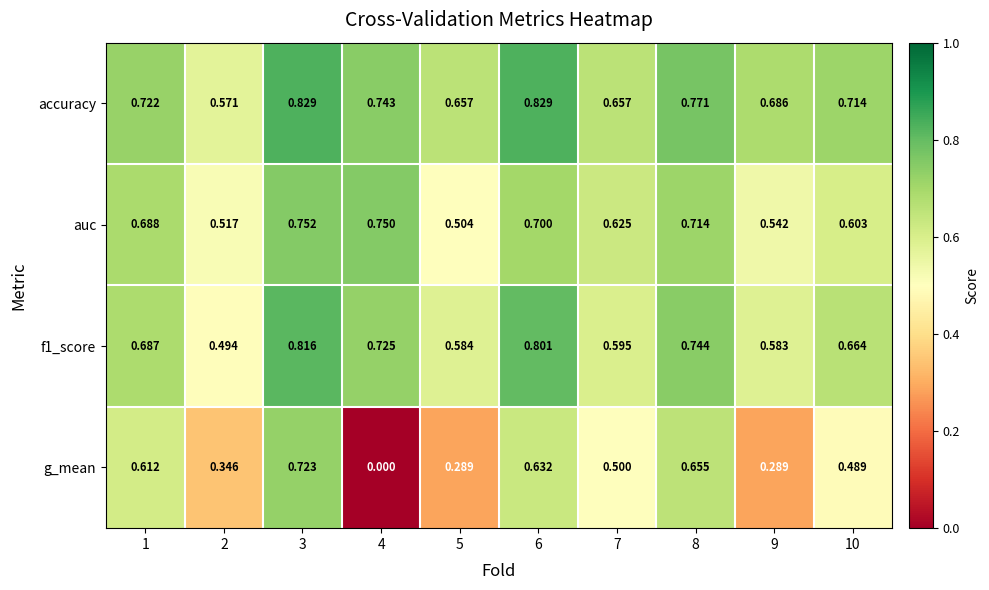

Which series has the largest total across all categories?

accuracy